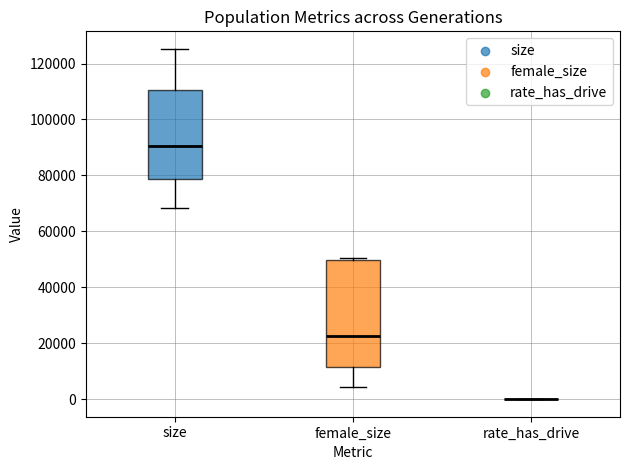

Where is the upper edge of the box for female_size on the y-axis? The values are not printed on the chart, so give them approximately, as read against the axis.

50000